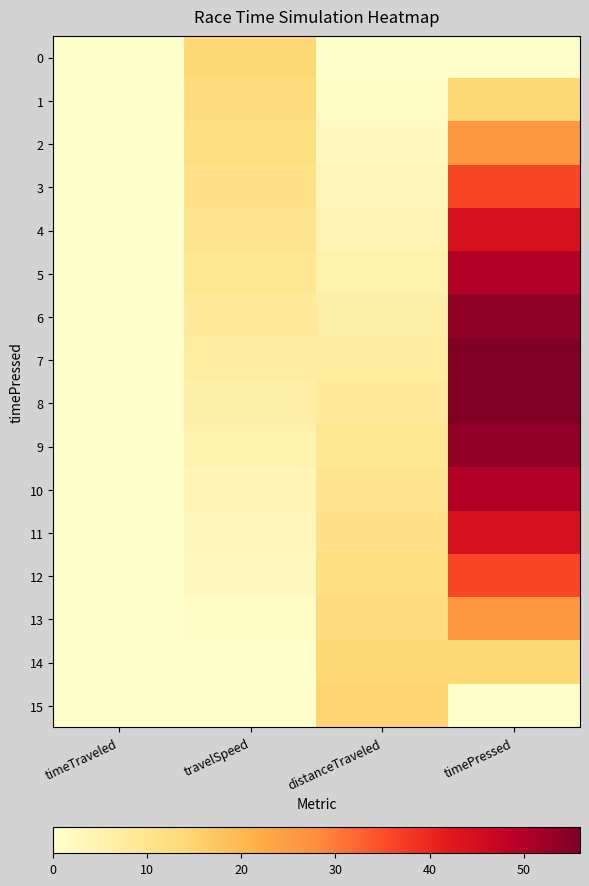

At which category is the sum across all series the highest?

timePressed